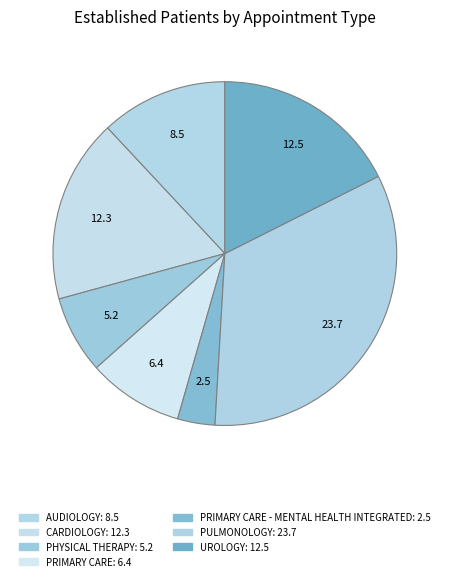

How many segments does this pie chart have?

7